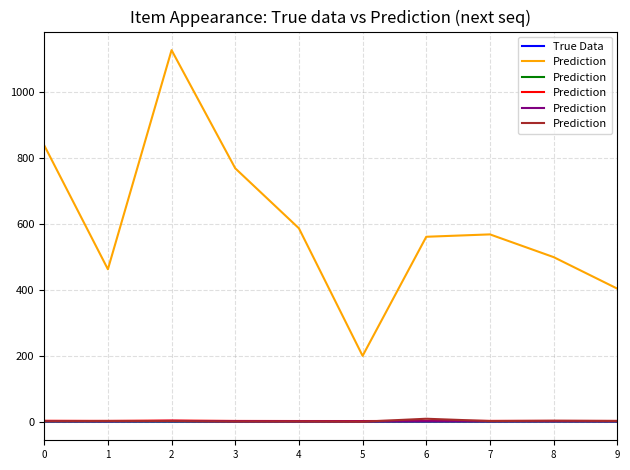

Where is the first local minimum for True Data?

3